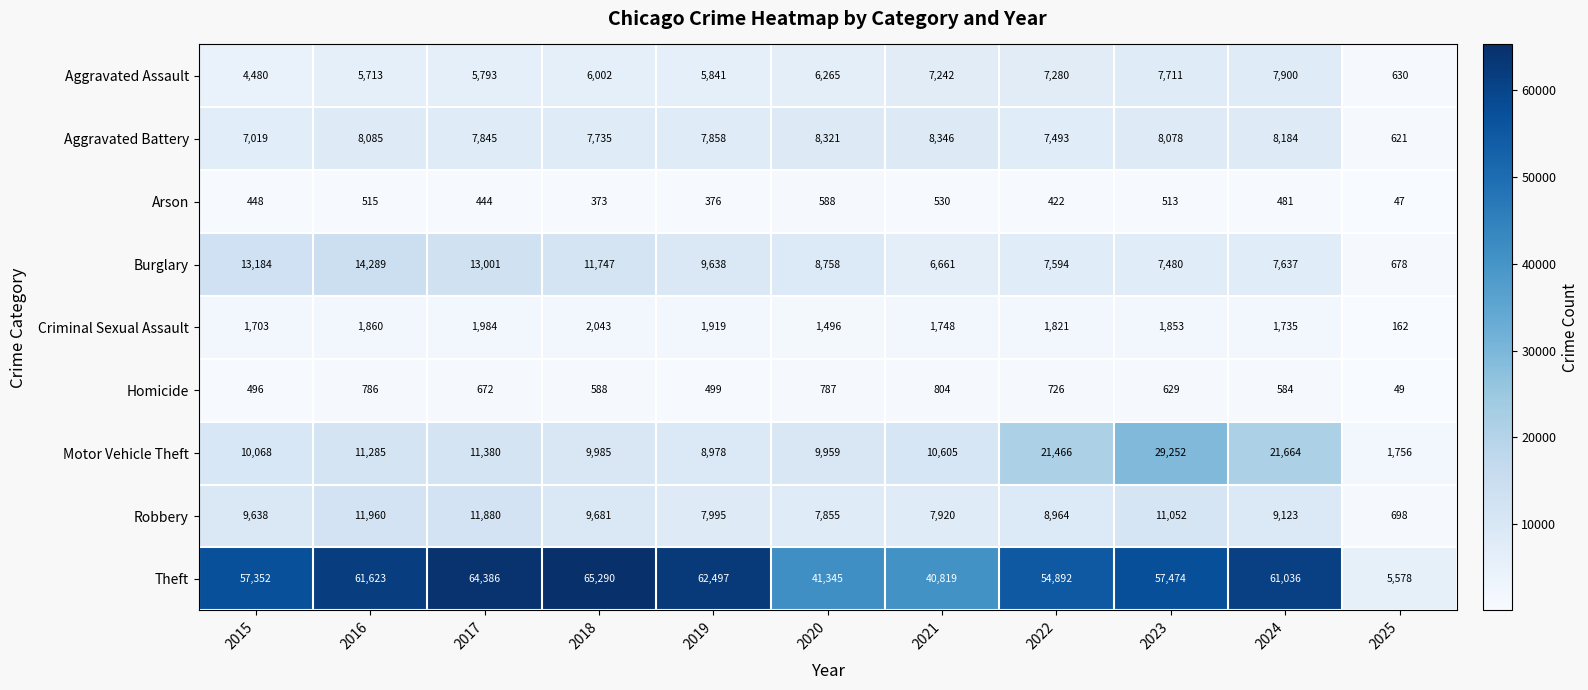

Rank the series at 2019 from lowest to highest value.

Arson, Homicide, Criminal Sexual Assault, Aggravated Assault, Aggravated Battery, Robbery, Motor Vehicle Theft, Burglary, Theft